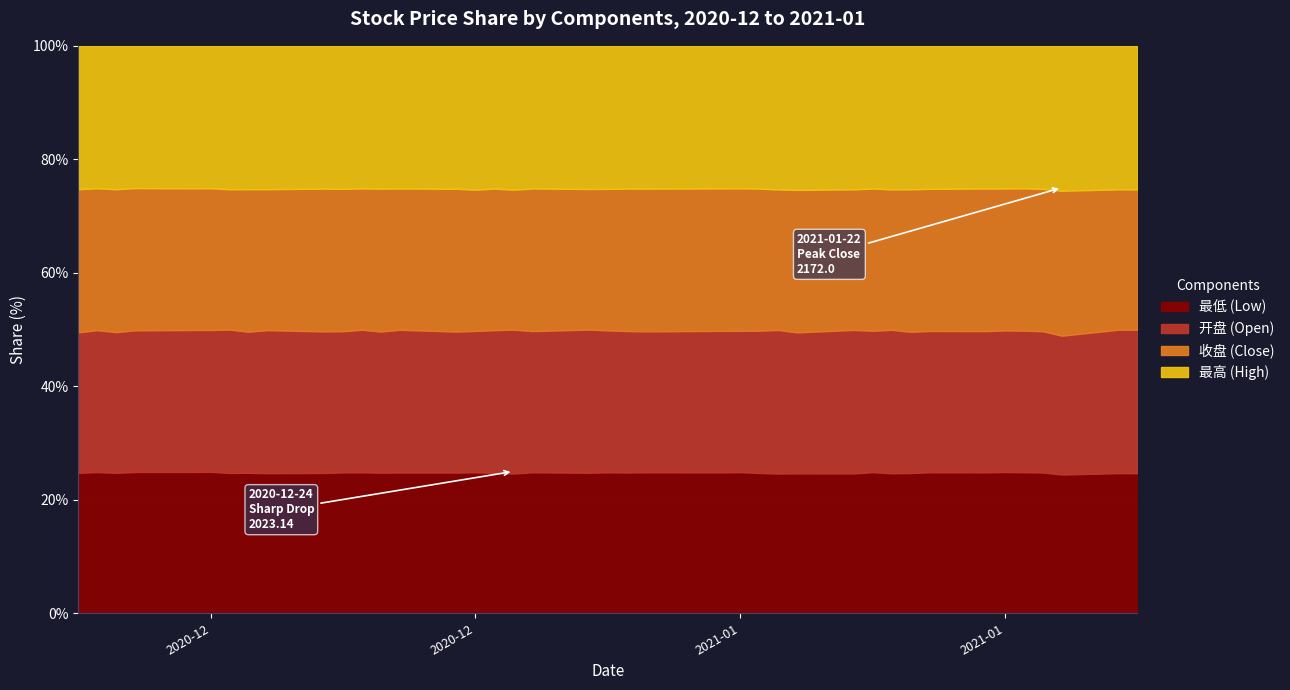

True or false: 最低 and 开盘 cross at least once.

False